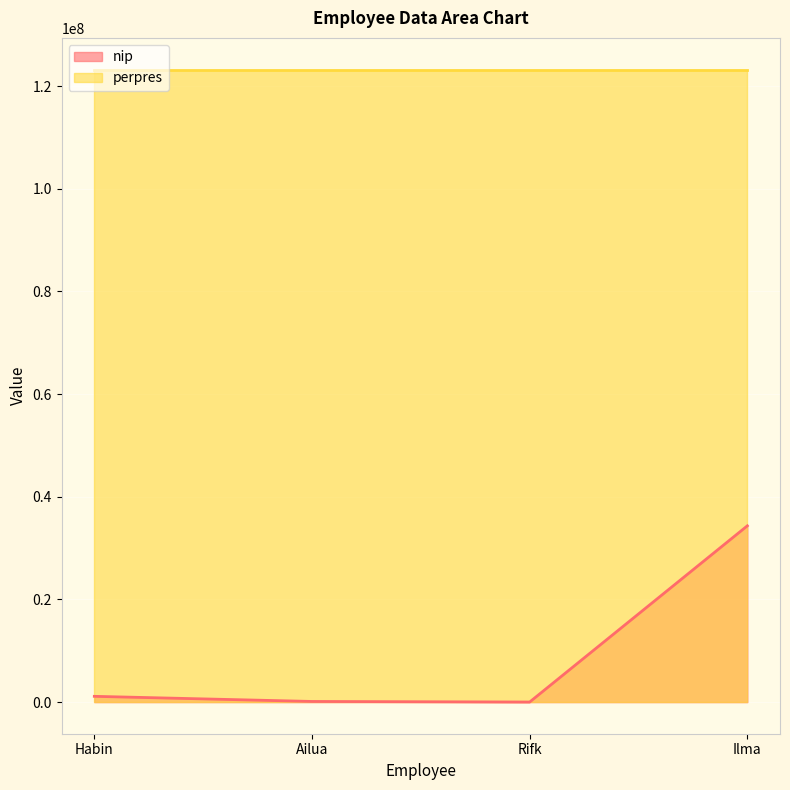

What is the label of the 3rd point from the right?

Ailua